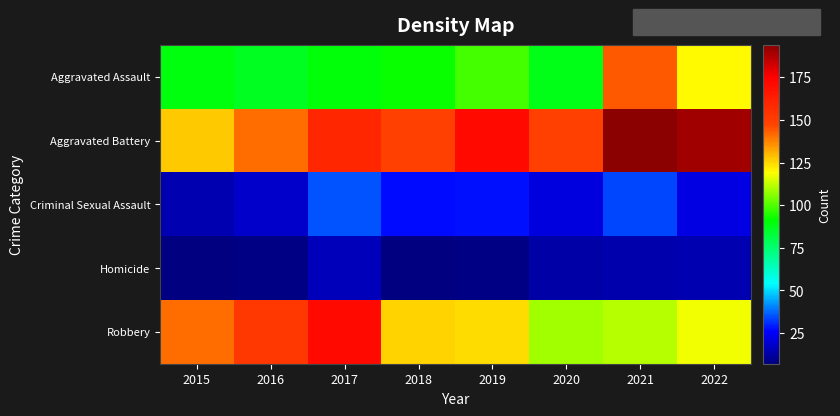

Which series changed the most between 2019 and 2022?

Aggravated Assault